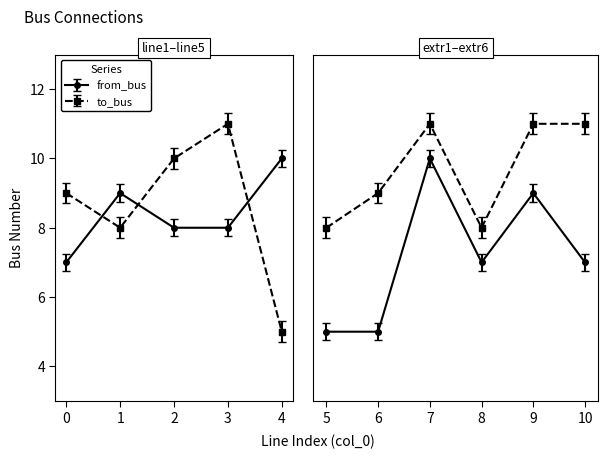

True or false: from_bus has more than 0 interior local peaks.

True